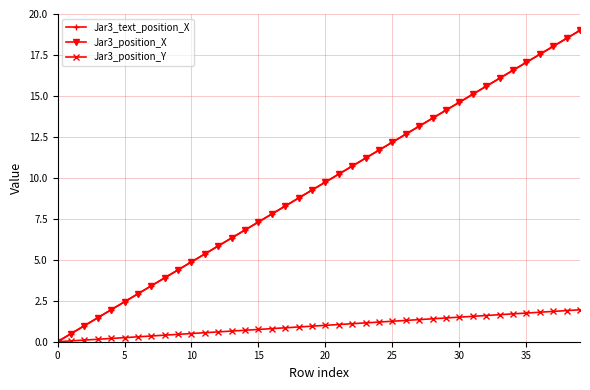

Is this an area chart (filled region under the line)?

No